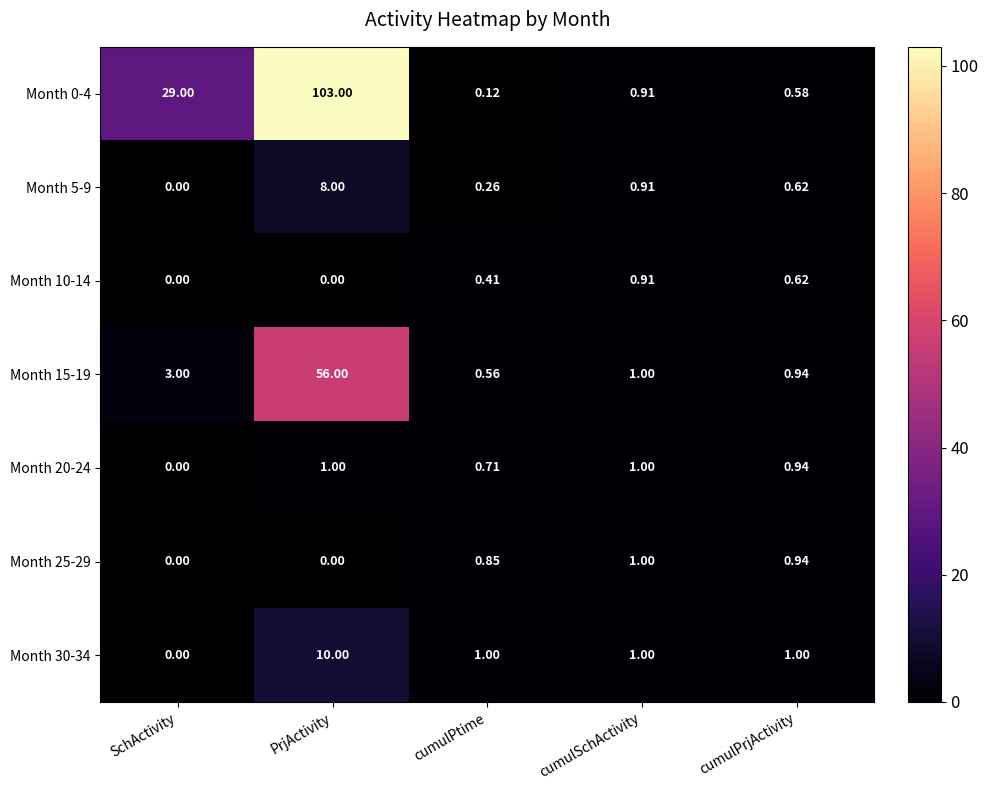

How many categories are shown in the chart?

5